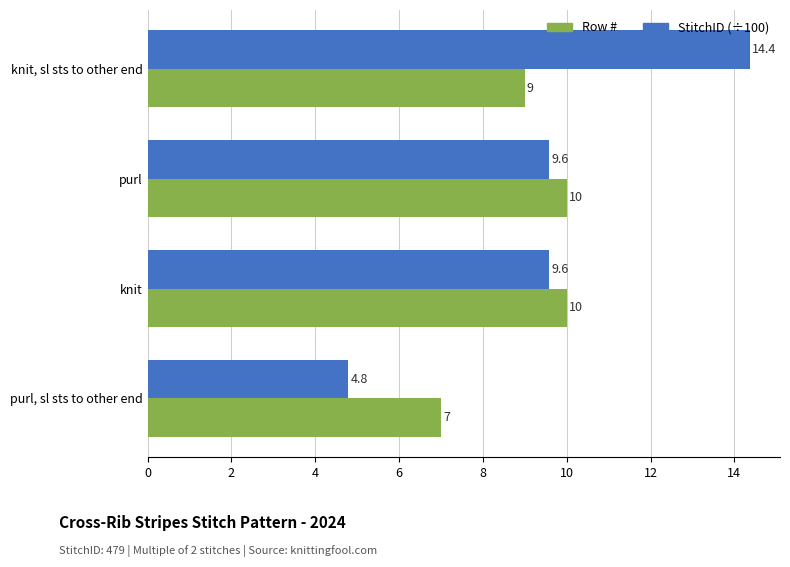

At how many categories does at least one series exceed 8?

3